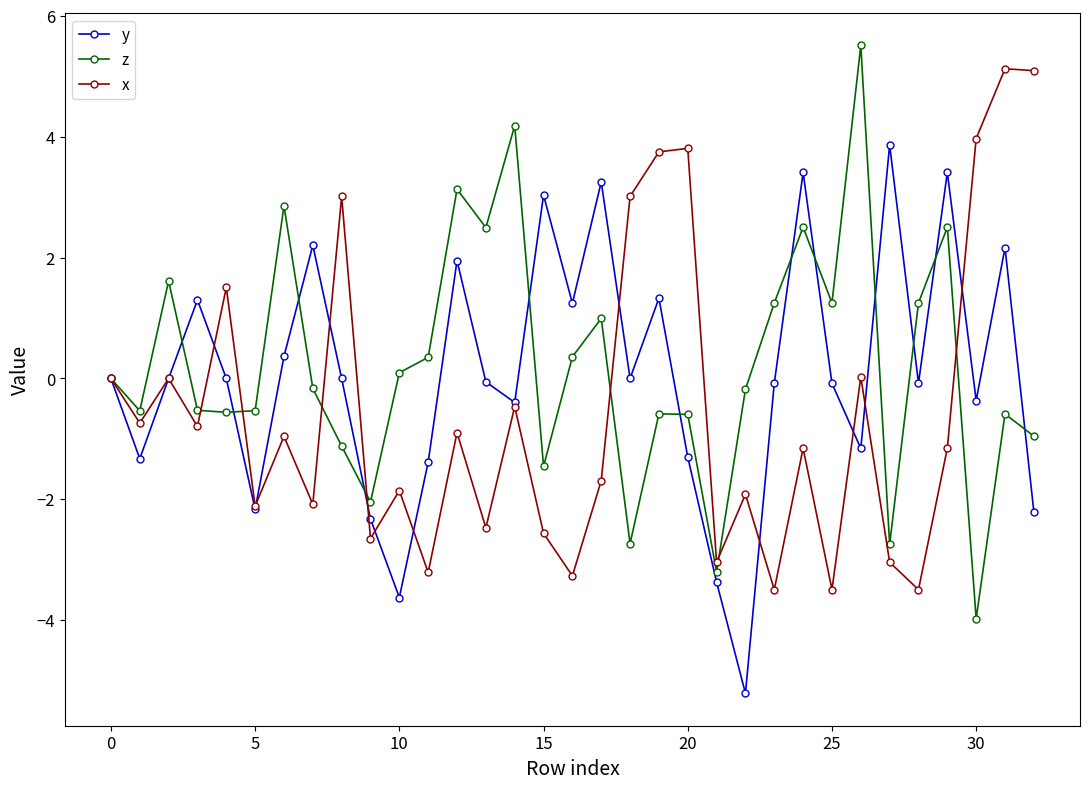

What is the maximum value shown in the chart?

5.5